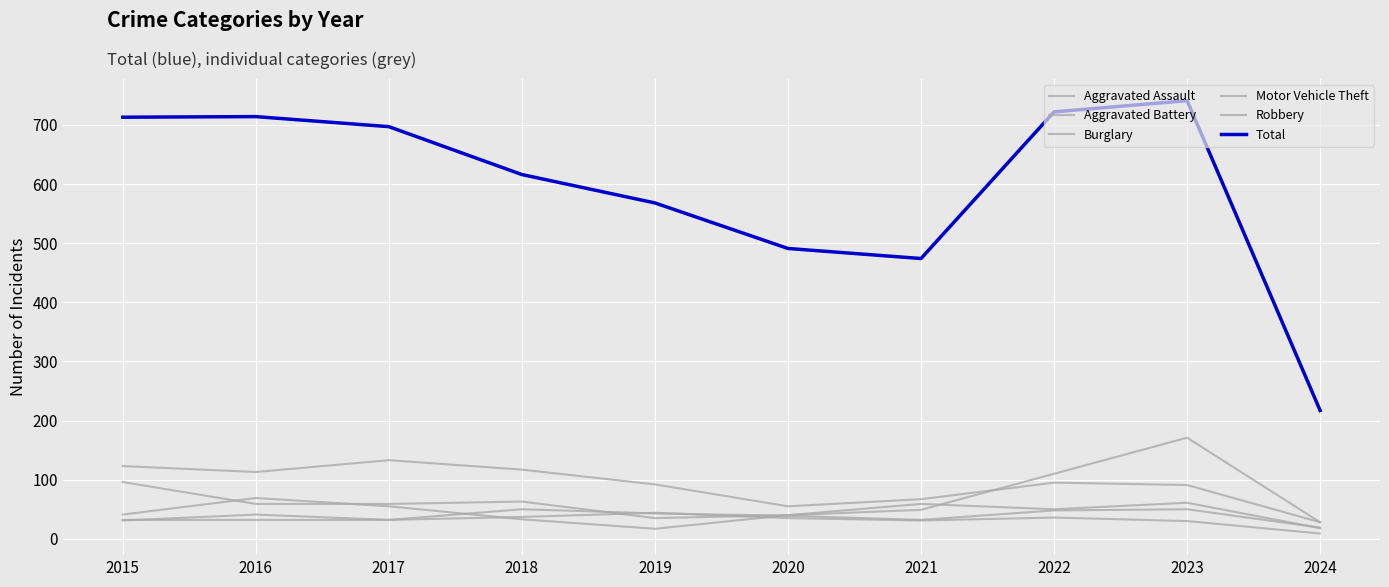

Between 2016 and 2020, which series saw the biggest shift?

Total